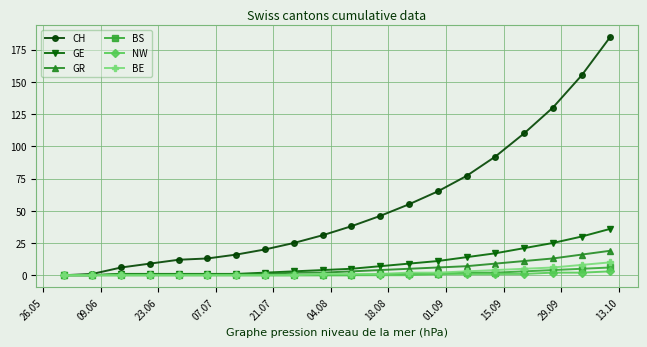

Which series has the widest spread of values?

CH